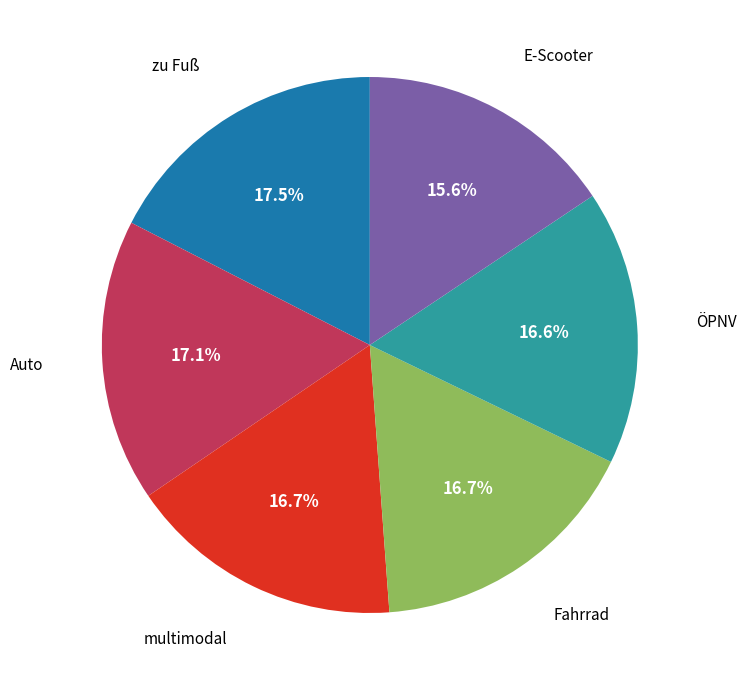

Is there a majority slice in this chart?

No